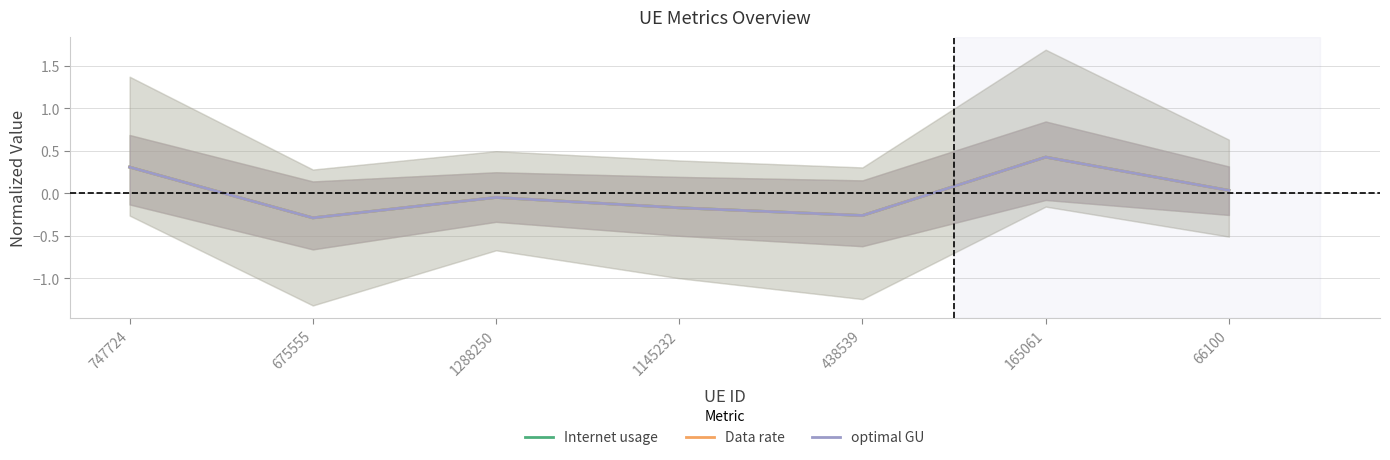

List the labels in order of Internet usage value, largest first.

165061, 747724, 66100, 1288250, 1145232, 438539, 675555